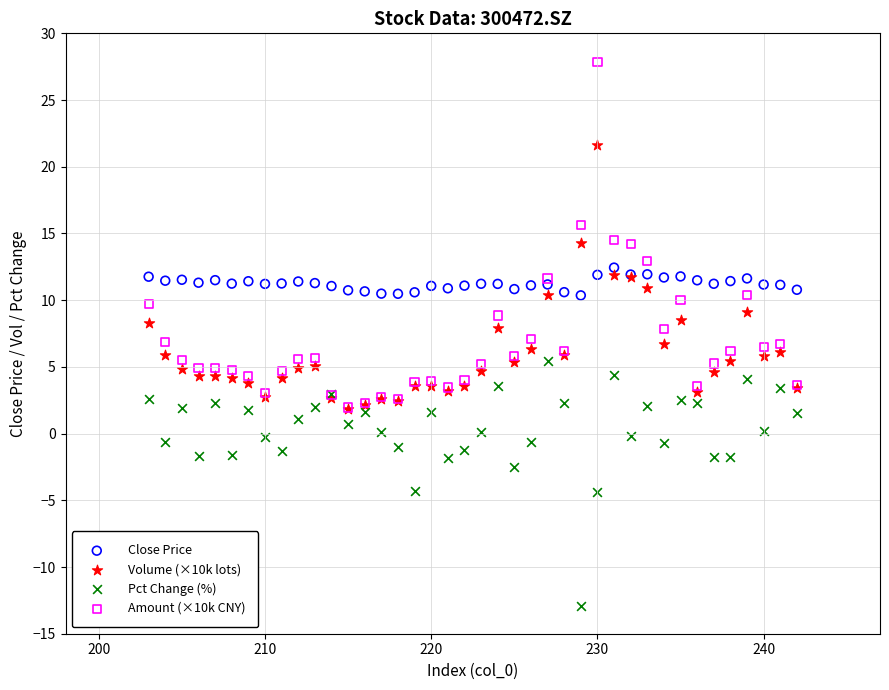

Which series reaches the maximum Y coordinate?

Amount (×10k CNY)